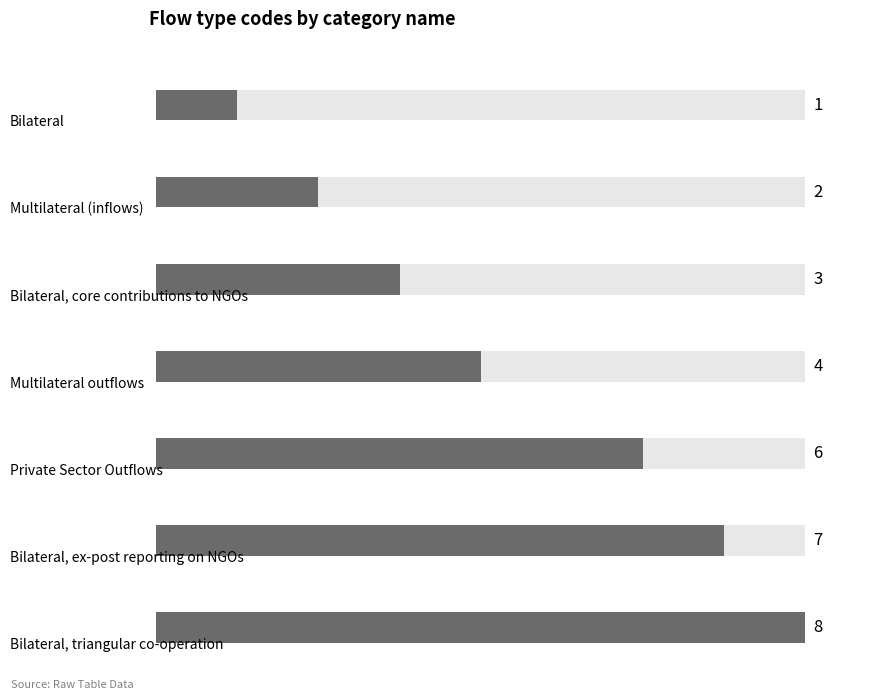

What is the average value?

4